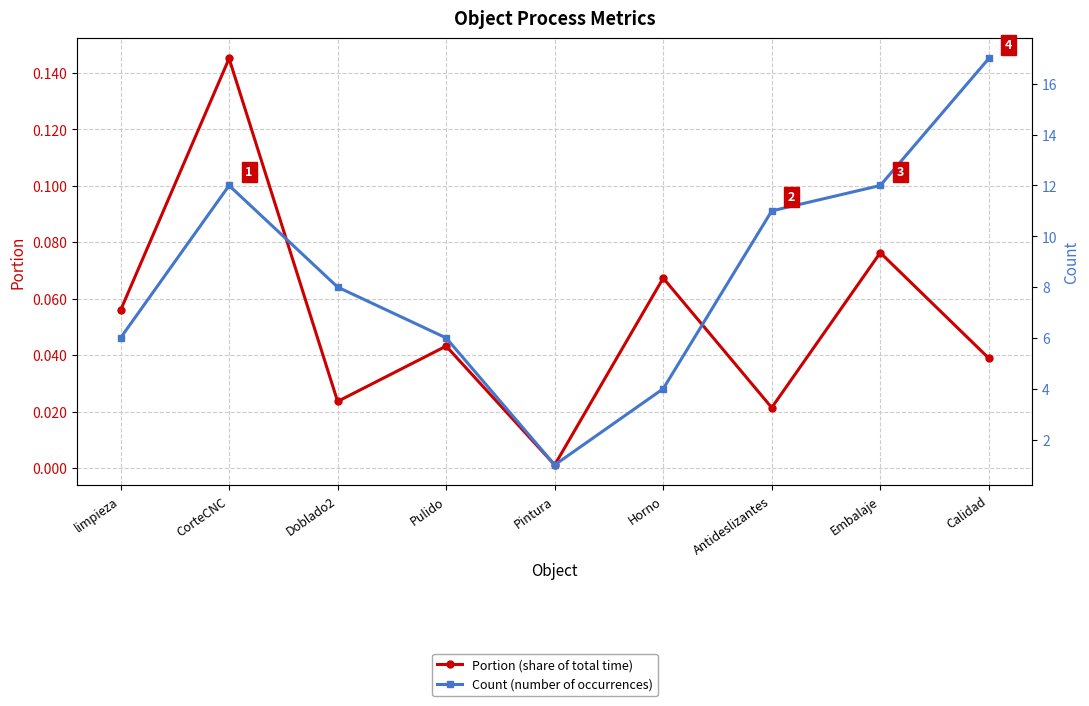

Which label corresponds to the largest value in the chart?

Calidad